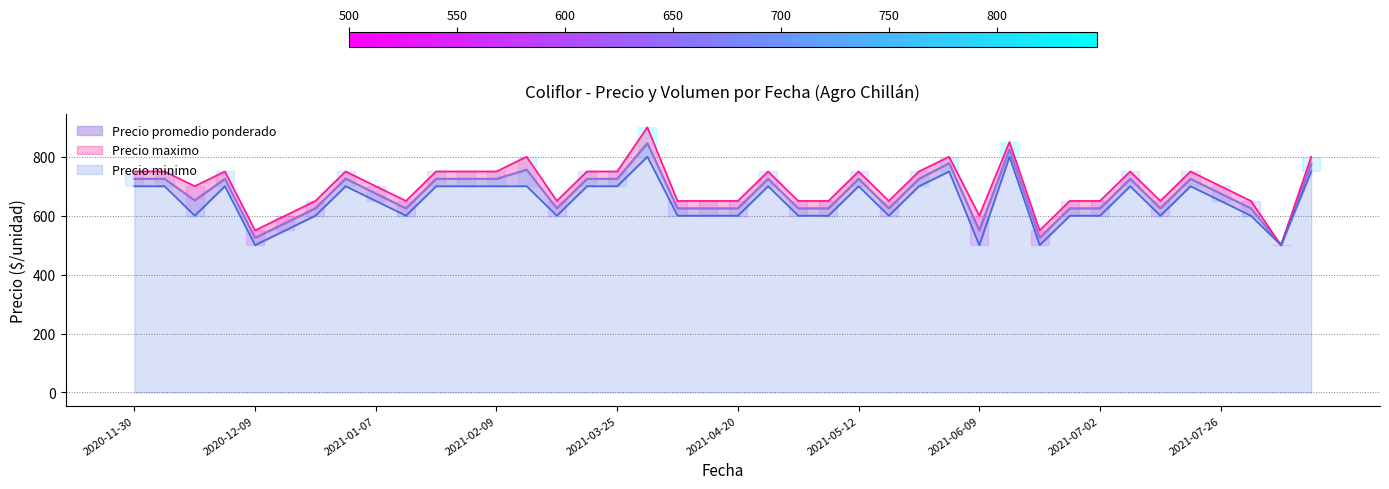

True or false: Precio minimo and Precio maximo intersect in this chart.

False